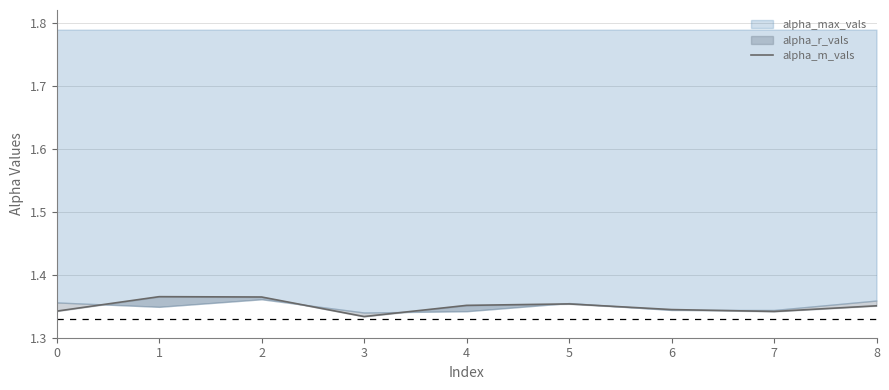

How many interior local peaks (higher than both neighbors) does the data have?

2